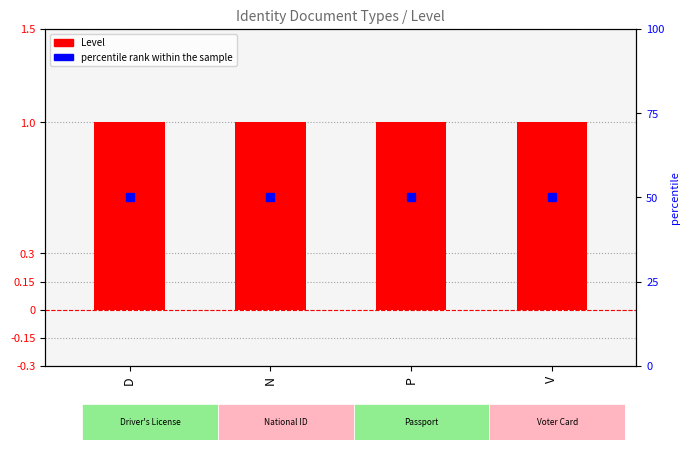

Is it true that Level equals 1 at P?

True